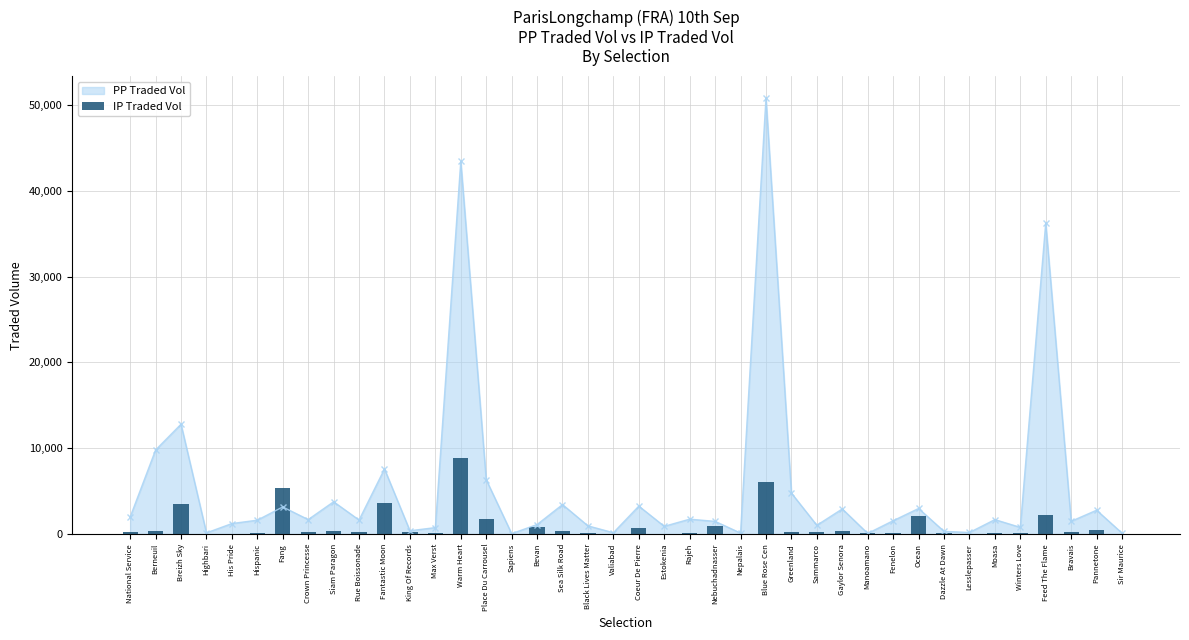

How many data points are above 229?

20